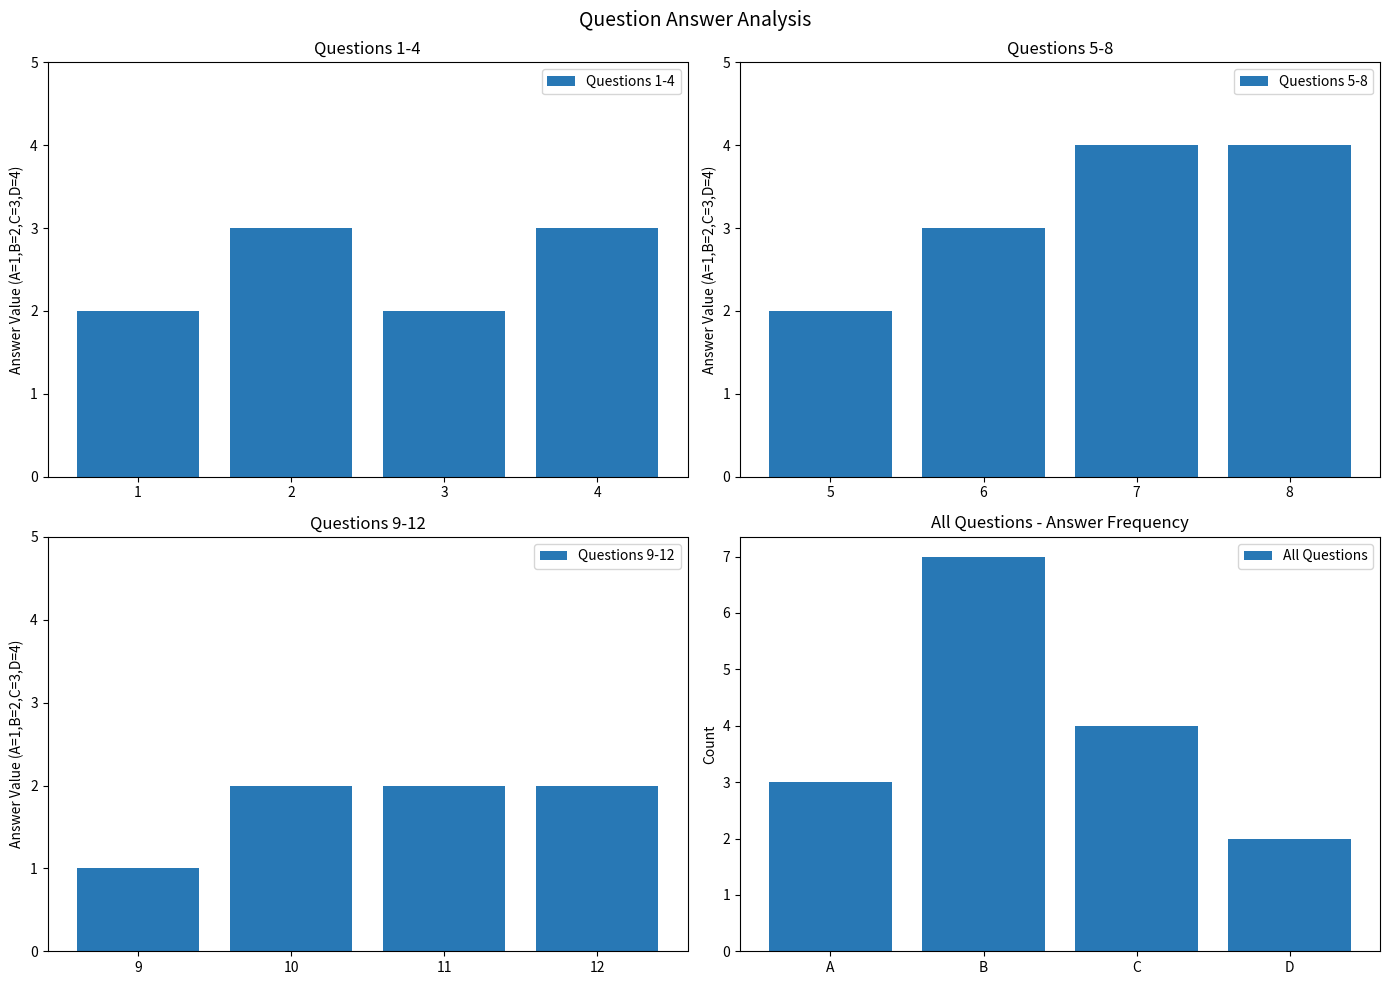

Which category has the lowest value in the Questions 9-12 series?

9